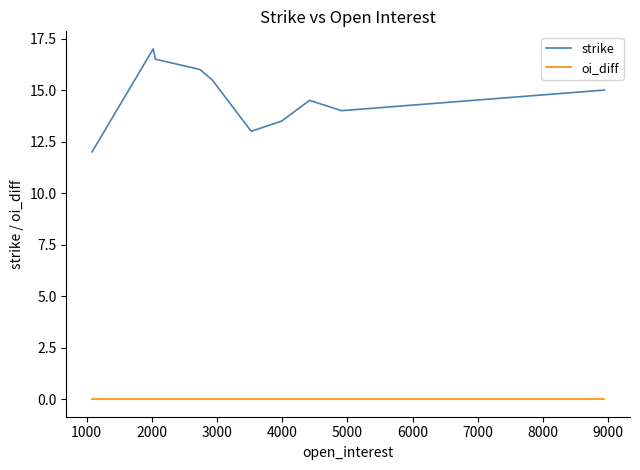

In strike, how many points are higher than both neighbors (excluding endpoints)?

2